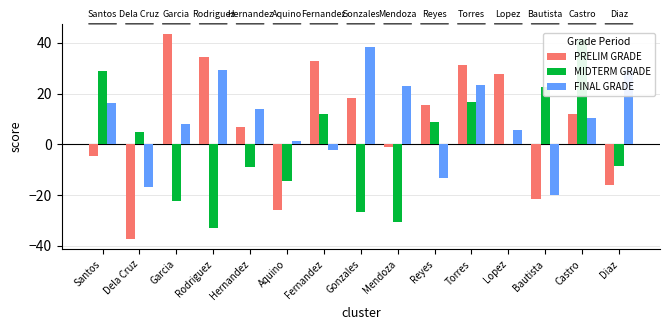

Reading left to right, what are all the values shown in this chart?

PRELIM GRADE: Santos=-4.8	Dela Cruz=-37.4	Garcia=43.5	Rodriguez=34.2	Hernandez=6.7	Aquino=-25.8	Fernandez=32.8	Gonzales=18.3	Mendoza=-0.9	Reyes=15.4	Torres=31.1	Lopez=27.8	Bautista=-21.6	Castro=11.9	Diaz=-16.2
MIDTERM GRADE: Santos=28.9	Dela Cruz=4.8	Garcia=-22.4	Rodriguez=-33.1	Hernandez=-9.0	Aquino=-14.3	Fernandez=11.9	Gonzales=-26.9	Mendoza=-30.5	Reyes=8.7	Torres=16.5	Lopez=0.1	Bautista=22.5	Castro=41.7	Diaz=-8.5
FINAL GRADE: Santos=16.5	Dela Cruz=-16.9	Garcia=8.1	Rodriguez=29.4	Hernandez=13.9	Aquino=1.3	Fernandez=-2.1	Gonzales=38.6	Mendoza=22.9	Reyes=-13.1	Torres=23.4	Lopez=5.7	Bautista=-20.1	Castro=10.4	Diaz=29.2